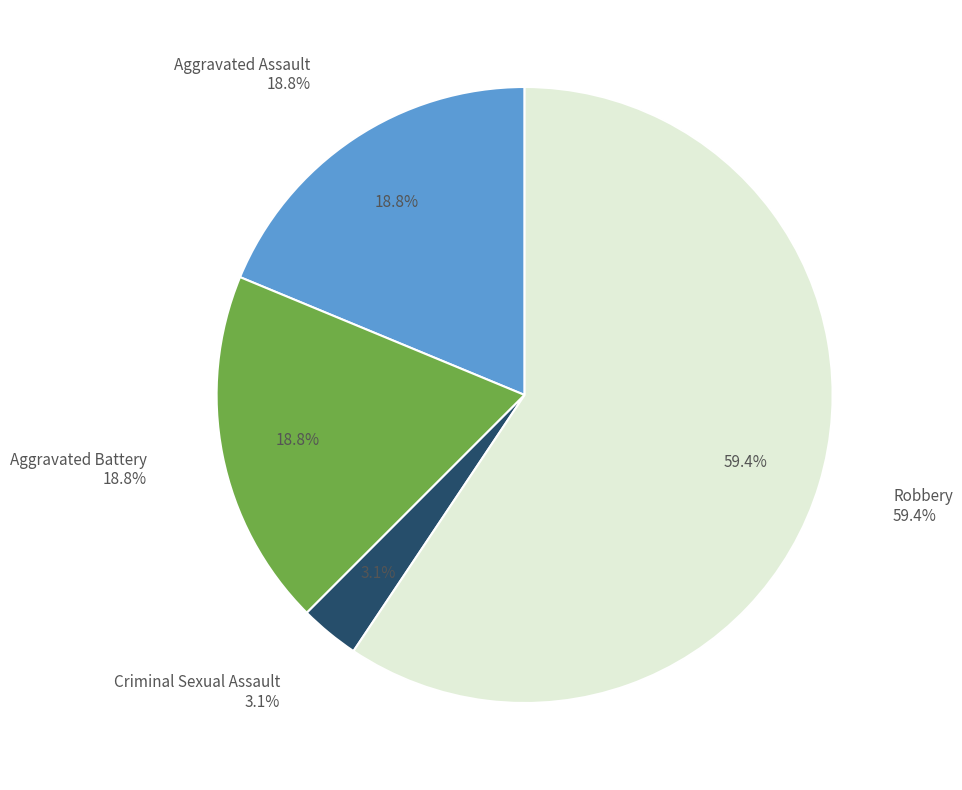

Count the number of slices in the pie.

4